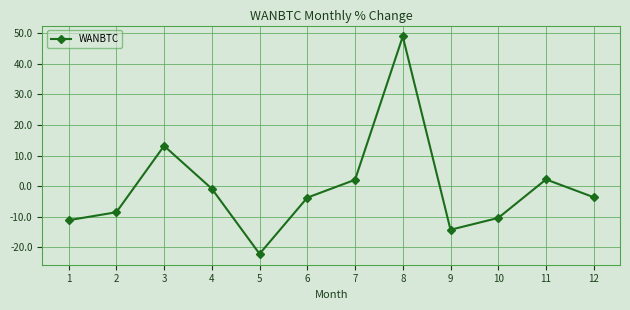

How many values are below zero?

8